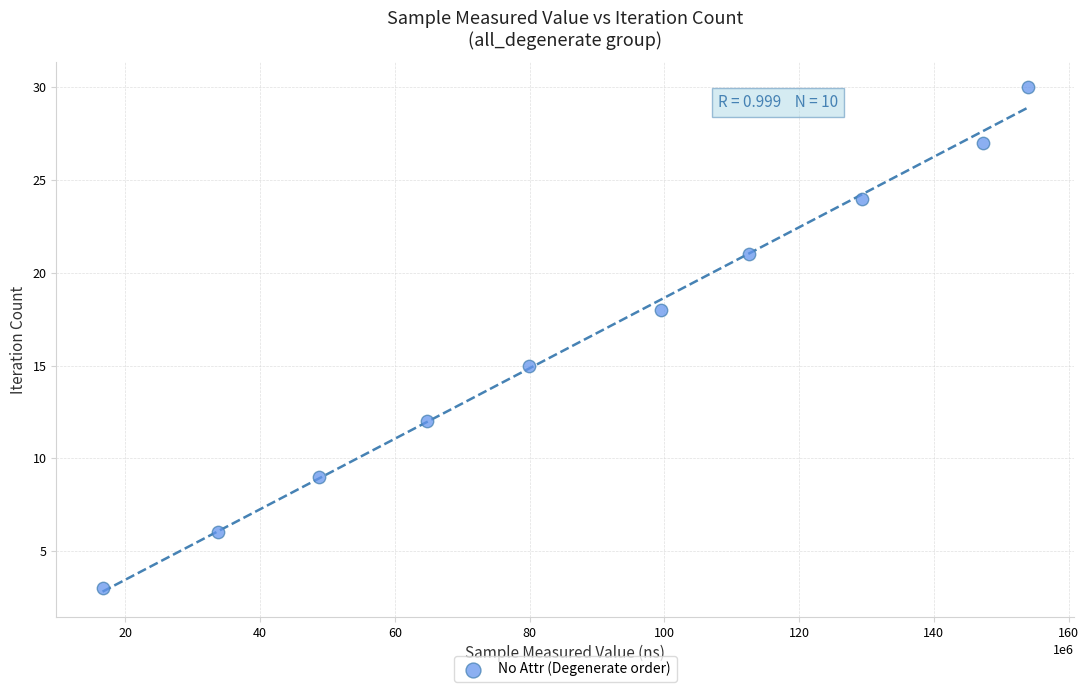

What Y value in the scatter plot is closest to 16?

15